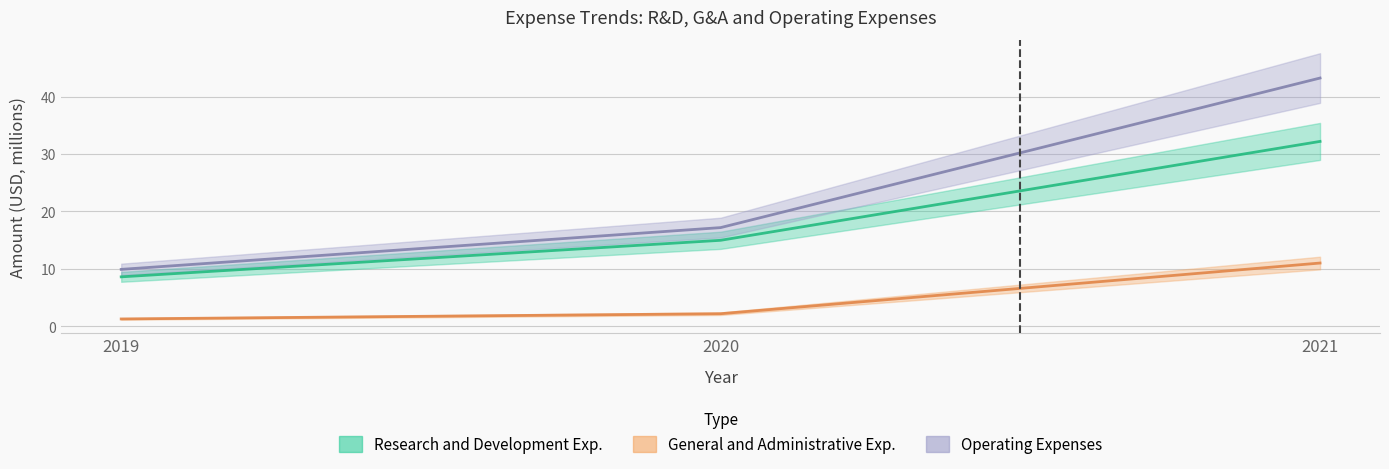

Reading right to left, what are all the values shown in this chart?

Research and Development Exp.: 32.2	15.0	8.6
General and Administrative Exp.: 11.0	2.2	1.3
Operating Expenses: 43.2	17.2	9.9